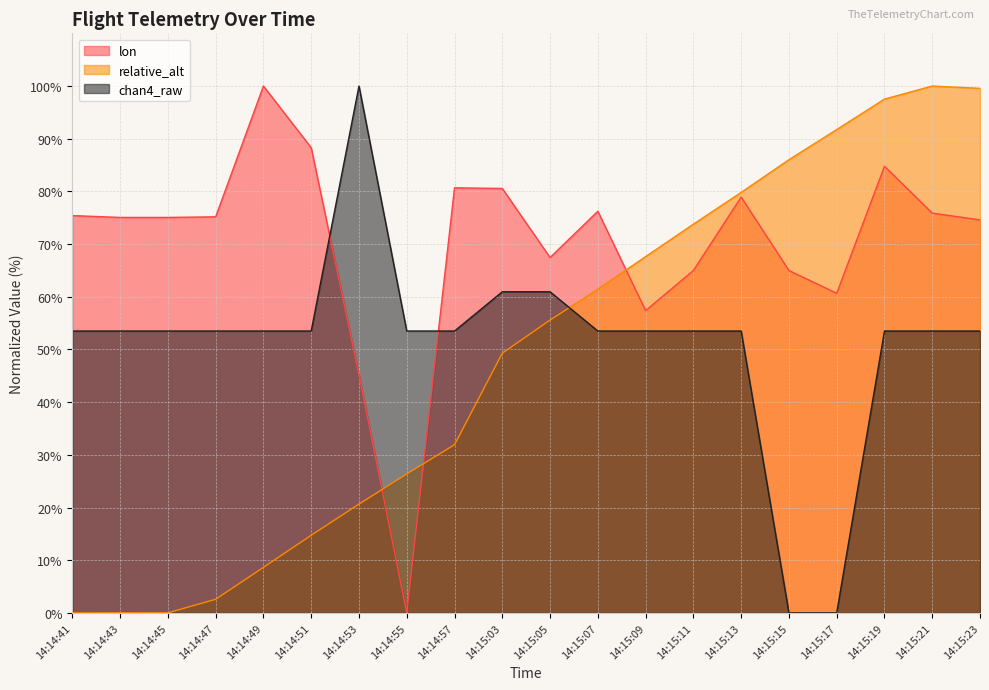

How many data points does each series have?

20